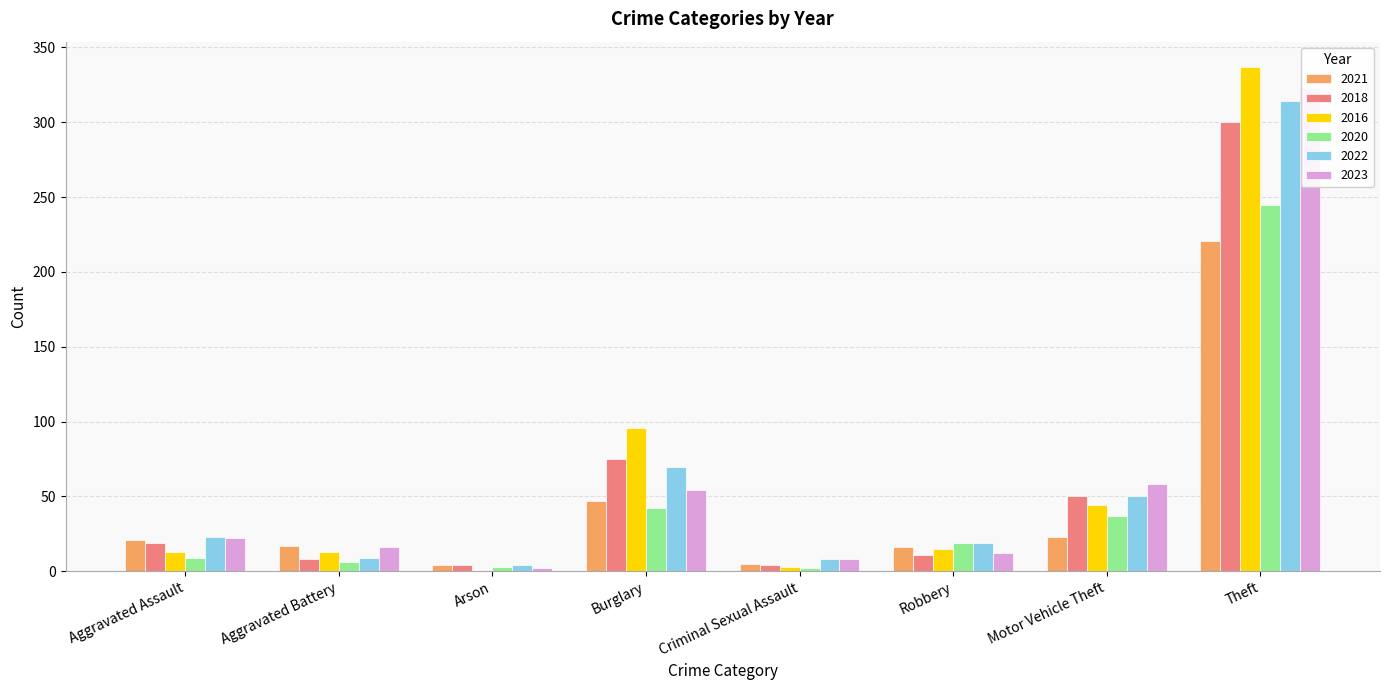

Which label corresponds to the largest value in the chart?

Theft